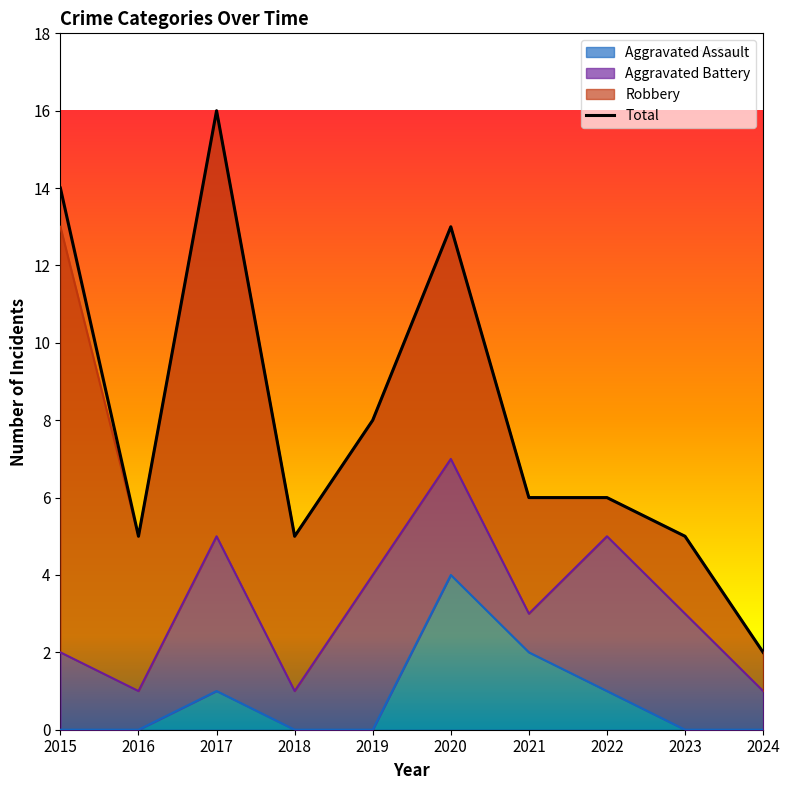

At which category is the sum across all series the highest?

2017